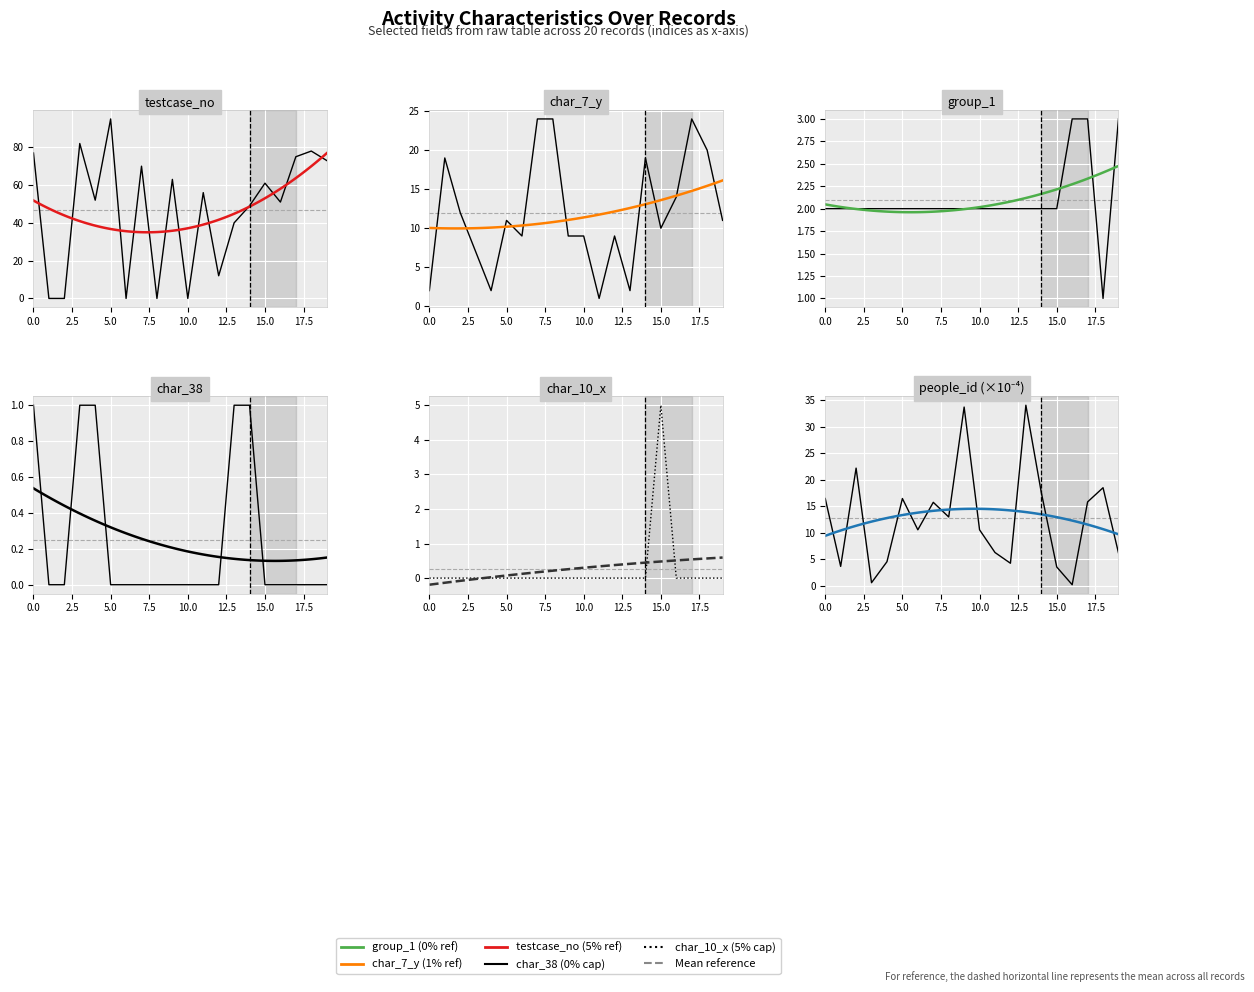

How many lines are shown in the chart?

6